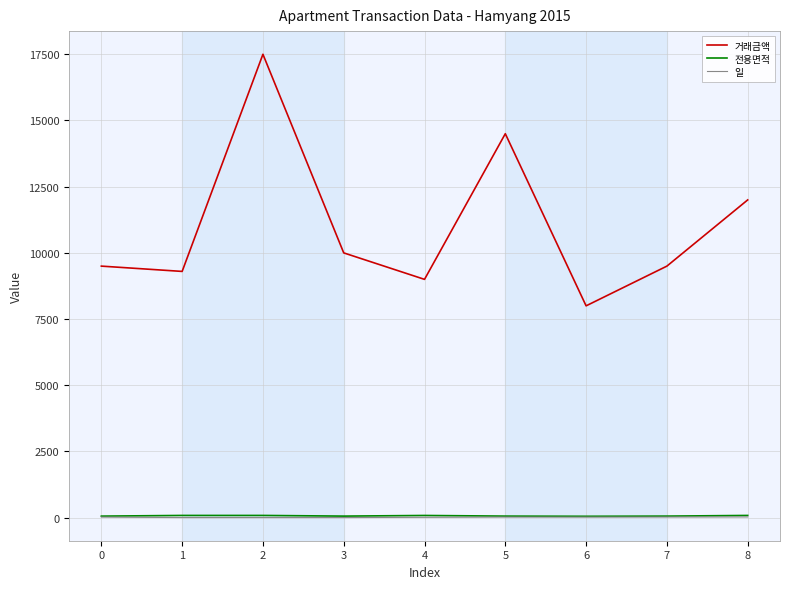

What are all the series names shown in the legend?

거래금액, 전용면적, 일